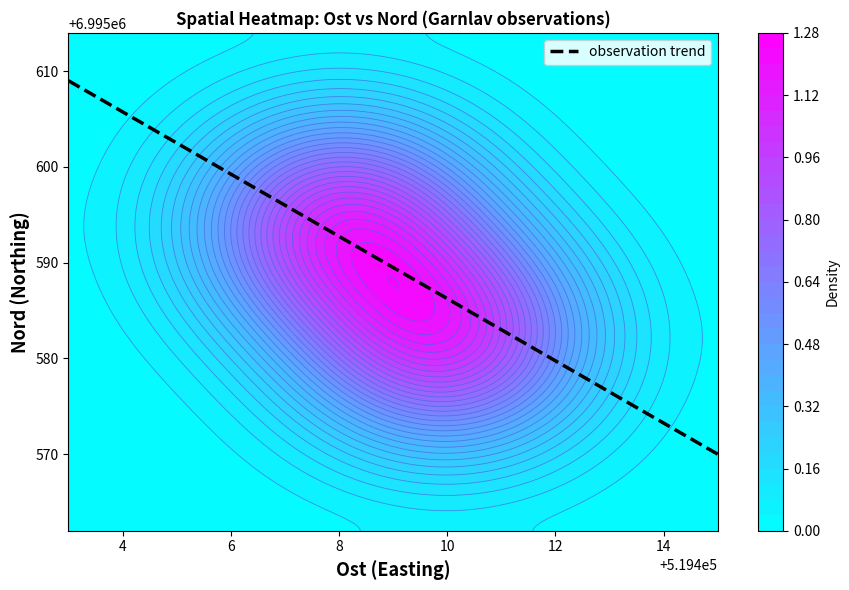

Where is 121436350 nearest to the value 3757501?

Ost